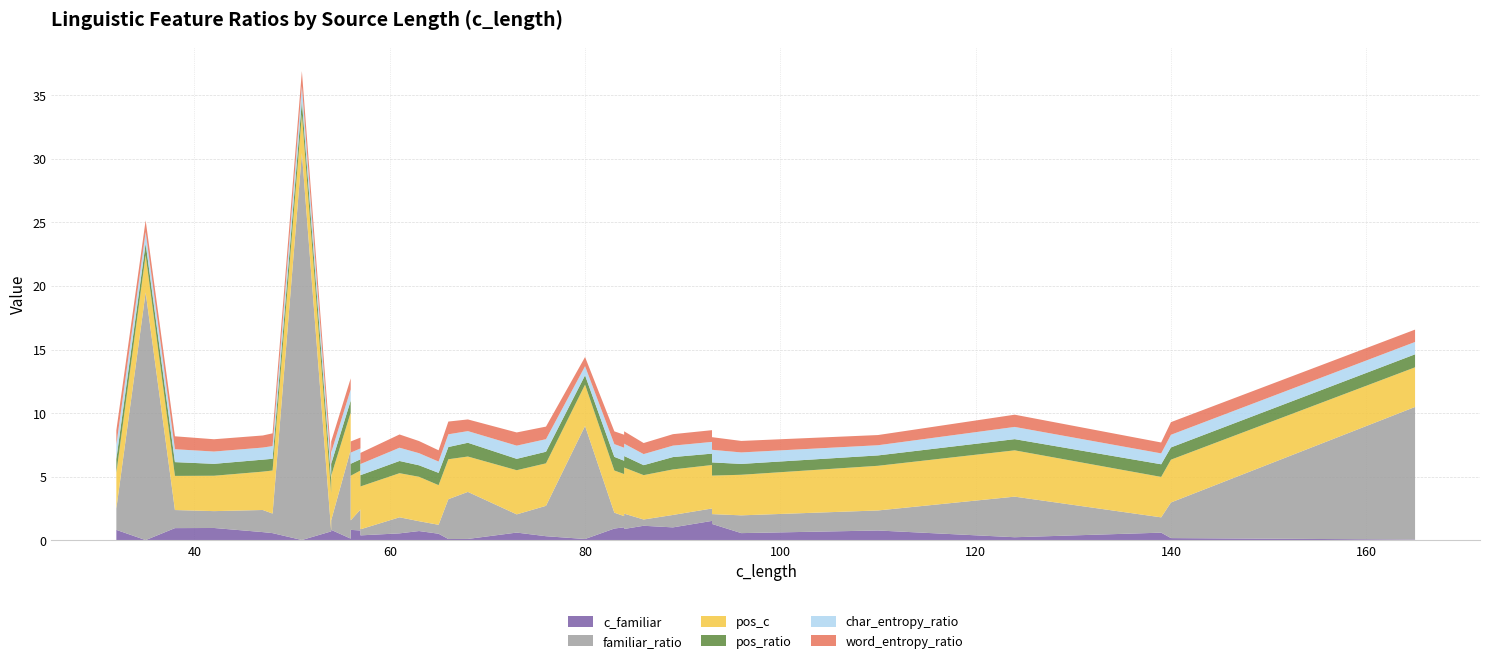

Reading left to right, list all the values displayed in this chart.

c_familiar: 0.8	0.0	1.0	1.0	0.7	0.6	0.0	0.7	0.8	0.1	0.8	0.8	0.4	0.6	0.7	0.5	0.1	0.1	0.6	0.3	0.1	0.9	1.0	0.9	1.2	1.0	1.5	1.3	0.6	0.8	0.3	0.6	0.2	0.1
familiar_ratio: 1.7	19.5	1.4	1.3	1.7	1.5	30.4	0.0	0.7	7.0	0.7	1.6	0.5	1.3	0.8	0.7	3.1	3.7	1.4	2.4	8.9	1.2	0.9	1.2	0.5	1.0	1.0	0.8	1.4	1.6	3.2	1.2	2.8	10.4
pos_c: 2.8	2.9	2.7	2.8	3.0	3.4	3.0	3.0	3.5	2.9	3.5	3.1	3.4	3.5	3.5	3.1	3.1	2.8	3.5	3.3	3.2	3.3	3.3	3.6	3.5	3.6	3.4	3.0	3.2	3.5	3.6	3.2	3.4	3.1
pos_ratio: 1.1	0.9	1.1	0.9	0.9	0.9	1.1	1.0	0.9	0.9	0.9	0.9	0.9	1.0	0.9	1.0	1.0	1.1	0.9	0.9	0.7	1.1	1.0	0.9	0.8	1.0	0.9	1.0	0.9	0.8	0.9	1.0	1.0	1.0
char_entropy_ratio: 1.1	0.9	1.0	1.0	0.9	1.0	1.2	0.9	0.9	0.9	0.9	0.9	0.9	1.0	1.0	0.9	1.0	0.9	1.0	1.0	0.7	1.0	1.0	1.0	0.9	0.9	0.9	1.0	0.9	0.8	1.0	0.9	1.0	1.0
word_entropy_ratio: 1.1	0.9	1.0	1.0	0.9	1.0	1.2	0.9	0.9	0.9	0.9	0.9	0.9	1.0	1.0	0.9	1.0	0.9	1.0	1.0	0.7	1.0	1.0	1.0	0.9	0.9	0.9	1.0	0.9	0.8	1.0	0.9	1.0	1.0